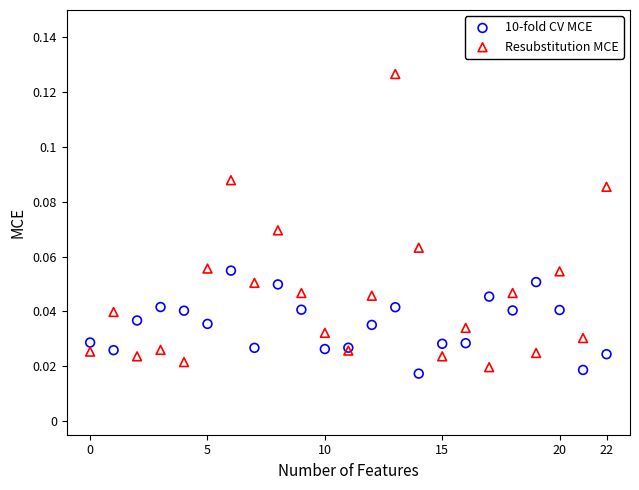

What are all the series names shown in the legend?

10-fold CV MCE, Resubstitution MCE